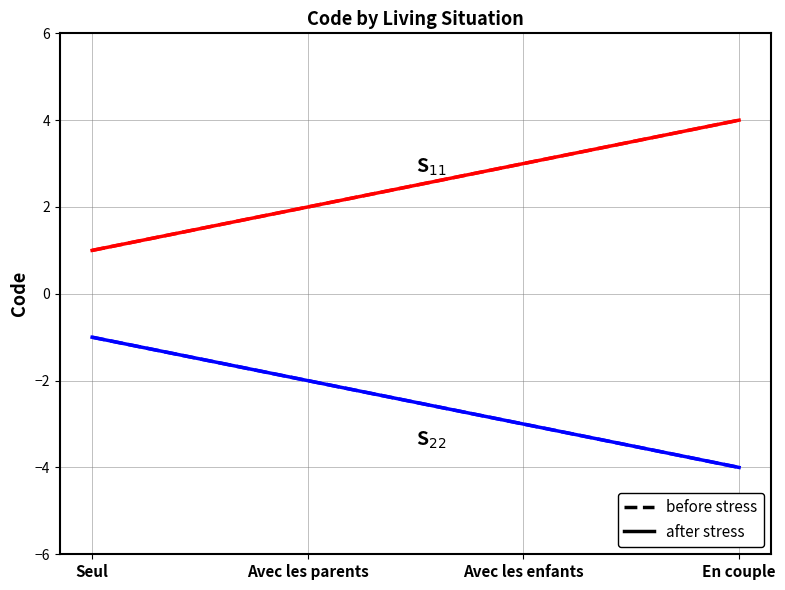

At which label does before stress reach its minimum?

En couple